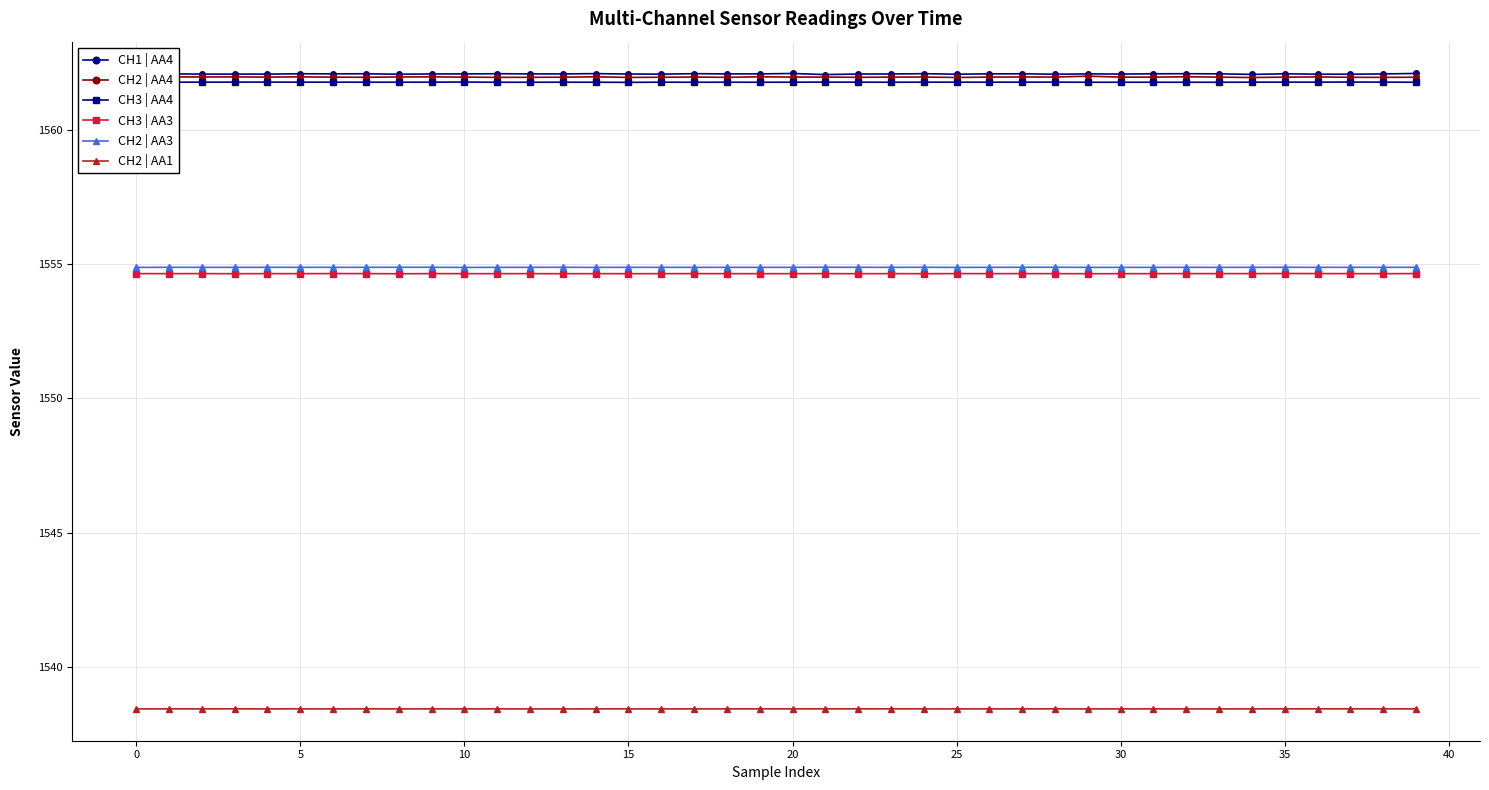

Reading left to right, what are all the values shown in this chart?

CH1 | AA4: 1562.1	1562.1	1562.1	1562.1	1562.1	1562.1	1562.1	1562.1	1562.1	1562.1	1562.1	1562.1	1562.1	1562.1	1562.1	1562.1	1562.1	1562.1	1562.1	1562.1	1562.1	1562.1	1562.1	1562.1	1562.1	1562.1	1562.1	1562.1	1562.1	1562.1	1562.1	1562.1	1562.1	1562.1	1562.1	1562.1	1562.1	1562.1	1562.1	1562.1
CH2 | AA4: 1562.0	1562.0	1562.0	1562.0	1562.0	1562.0	1562.0	1562.0	1562.0	1562.0	1562.0	1562.0	1562.0	1562.0	1562.0	1562.0	1562.0	1562.0	1562.0	1562.0	1562.0	1562.0	1562.0	1562.0	1562.0	1562.0	1562.0	1562.0	1562.0	1562.0	1562.0	1562.0	1562.0	1562.0	1562.0	1562.0	1562.0	1562.0	1562.0	1562.0
CH3 | AA4: 1561.8	1561.8	1561.8	1561.8	1561.8	1561.8	1561.8	1561.8	1561.8	1561.8	1561.8	1561.8	1561.8	1561.8	1561.8	1561.8	1561.8	1561.8	1561.8	1561.8	1561.8	1561.8	1561.8	1561.8	1561.8	1561.8	1561.8	1561.8	1561.8	1561.8	1561.8	1561.8	1561.8	1561.8	1561.8	1561.8	1561.8	1561.8	1561.8	1561.8
CH3 | AA3: 1554.7	1554.7	1554.7	1554.7	1554.7	1554.7	1554.7	1554.7	1554.7	1554.7	1554.7	1554.7	1554.7	1554.7	1554.7	1554.7	1554.7	1554.7	1554.7	1554.7	1554.7	1554.7	1554.7	1554.7	1554.7	1554.7	1554.7	1554.7	1554.7	1554.7	1554.7	1554.7	1554.7	1554.7	1554.7	1554.7	1554.7	1554.7	1554.7	1554.7
CH2 | AA3: 1554.9	1554.9	1554.9	1554.9	1554.9	1554.9	1554.9	1554.9	1554.9	1554.9	1554.9	1554.9	1554.9	1554.9	1554.9	1554.9	1554.9	1554.9	1554.9	1554.9	1554.9	1554.9	1554.9	1554.9	1554.9	1554.9	1554.9	1554.9	1554.9	1554.9	1554.9	1554.9	1554.9	1554.9	1554.9	1554.9	1554.9	1554.9	1554.9	1554.9
CH2 | AA1: 1538.4	1538.4	1538.4	1538.4	1538.4	1538.4	1538.4	1538.4	1538.4	1538.4	1538.4	1538.4	1538.4	1538.4	1538.4	1538.4	1538.4	1538.4	1538.4	1538.4	1538.4	1538.4	1538.4	1538.4	1538.4	1538.4	1538.4	1538.4	1538.4	1538.4	1538.4	1538.4	1538.4	1538.4	1538.4	1538.4	1538.4	1538.4	1538.4	1538.4